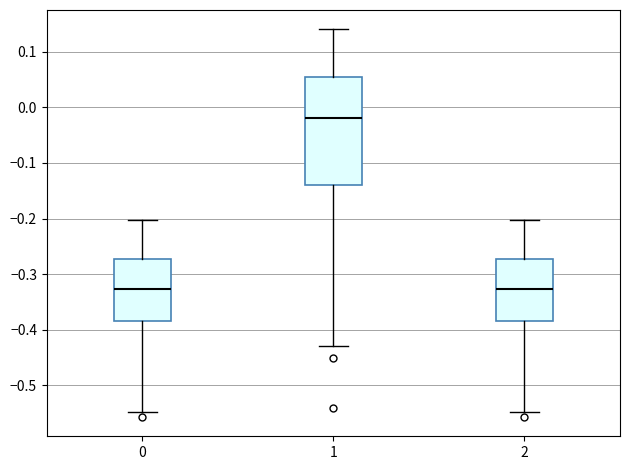

Reading left to right, read every box against the y-axis: the position of its median line, the range the box covers, and the ends of its whiskers. The values are not printed on the chart, so give them approximately, as read against the axis.

0: median -0.33, box -0.38 to -0.27, whiskers -0.55 to -0.20
1: median -0.02, box -0.14 to 0.06, whiskers -0.43 to 0.14
2: median -0.33, box -0.38 to -0.27, whiskers -0.55 to -0.20